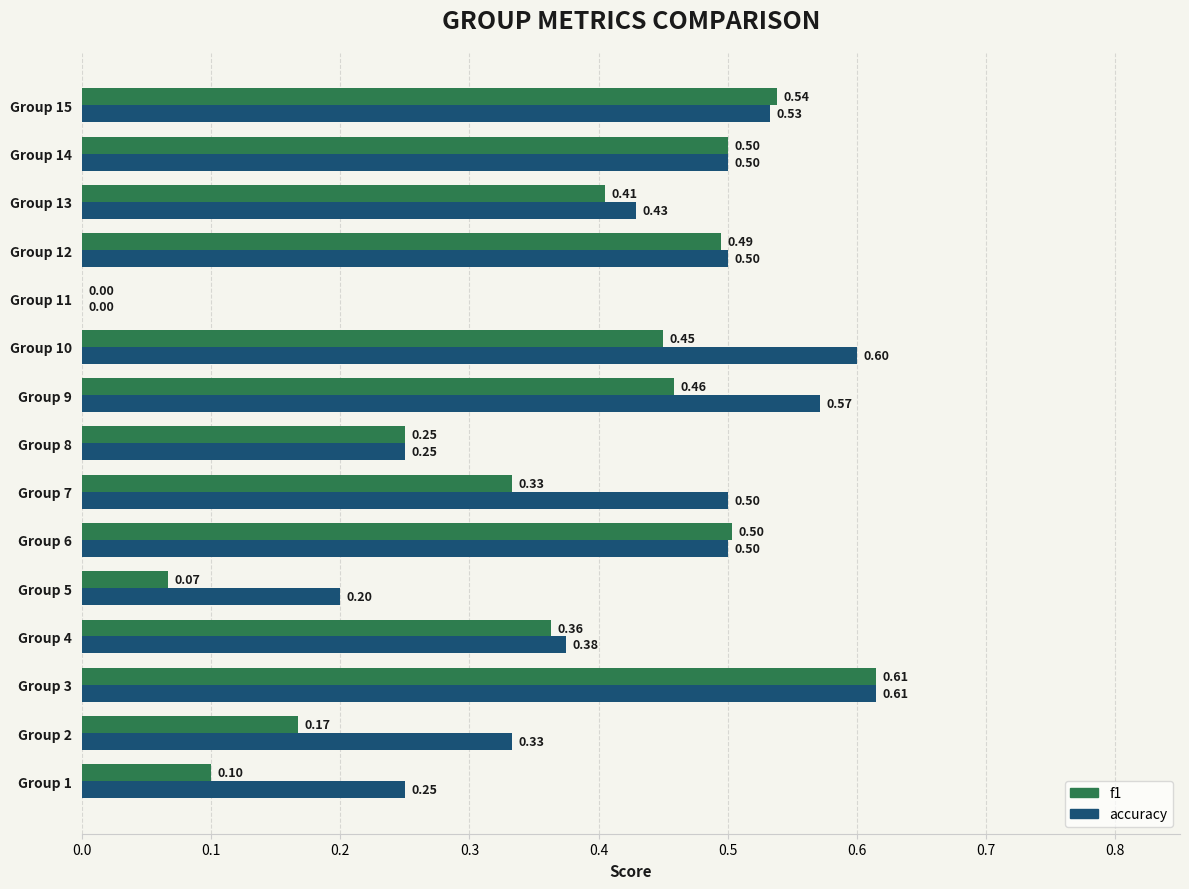

How many values in the accuracy series exceed 0?

14